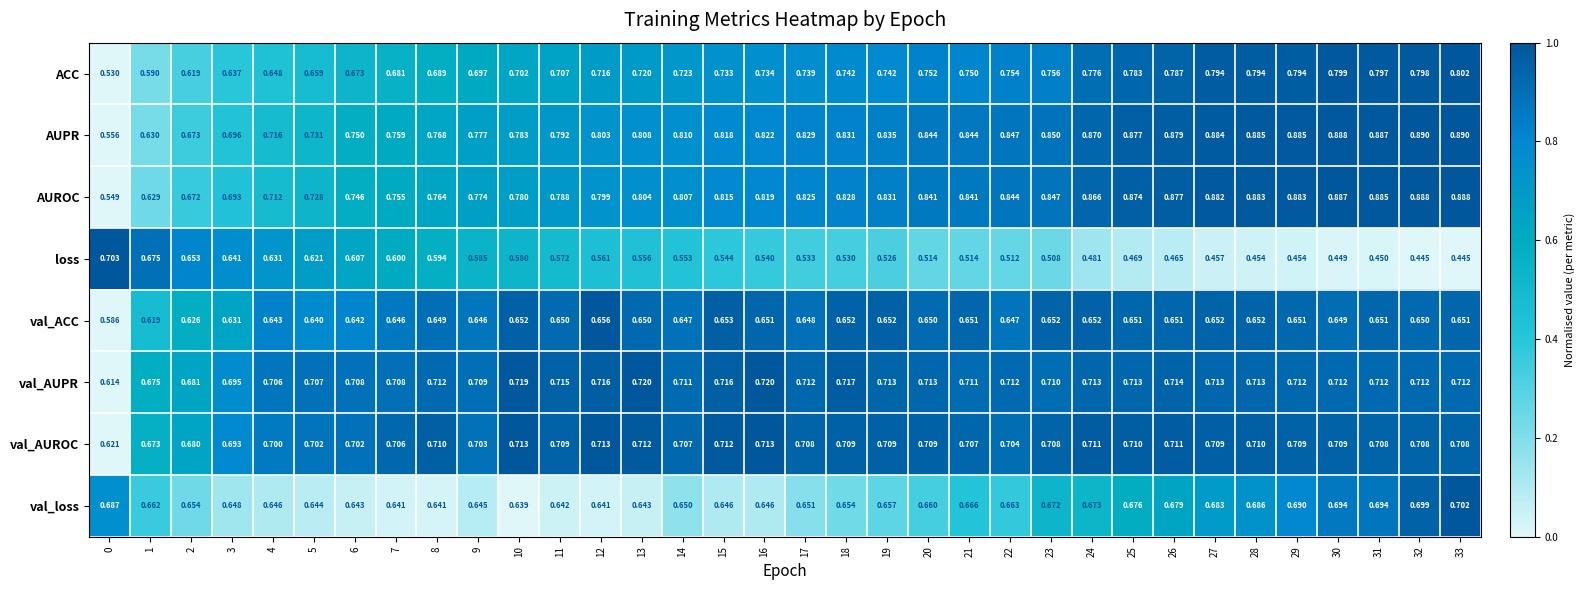

Rank the series at 31 from lowest to highest value.

loss, val_ACC, val_loss, val_AUROC, val_AUPR, ACC, AUROC, AUPR